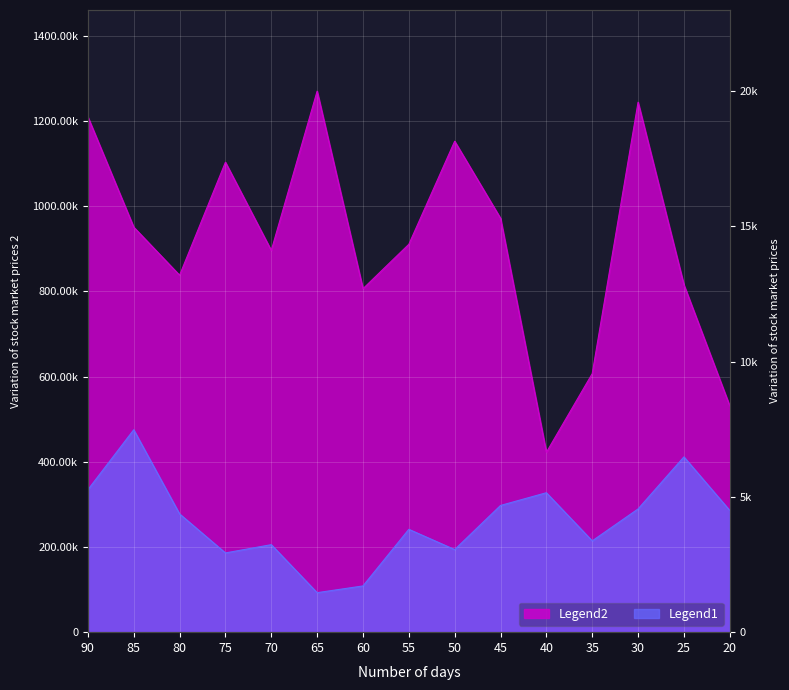

Rank the series by their maximum value, from highest to lowest.

Legend2, Legend1